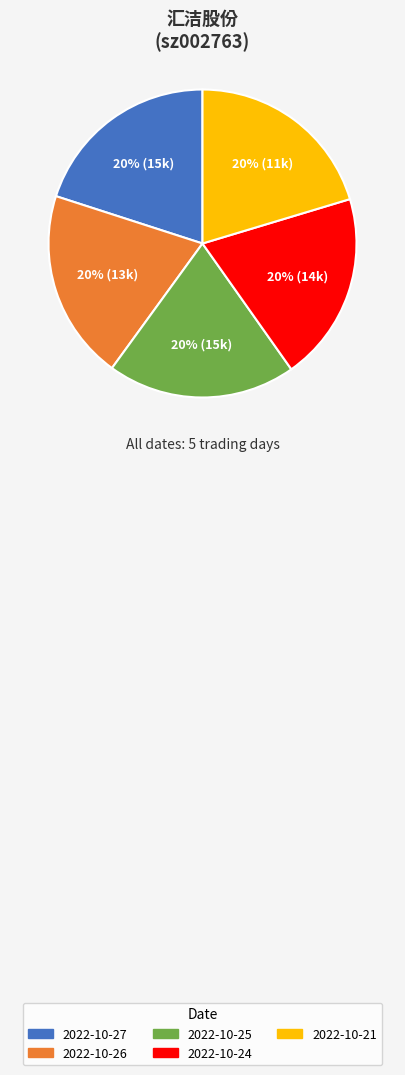

Approximately how many times larger is the value at 2022-10-25 compared to 2022-10-27?

1.0